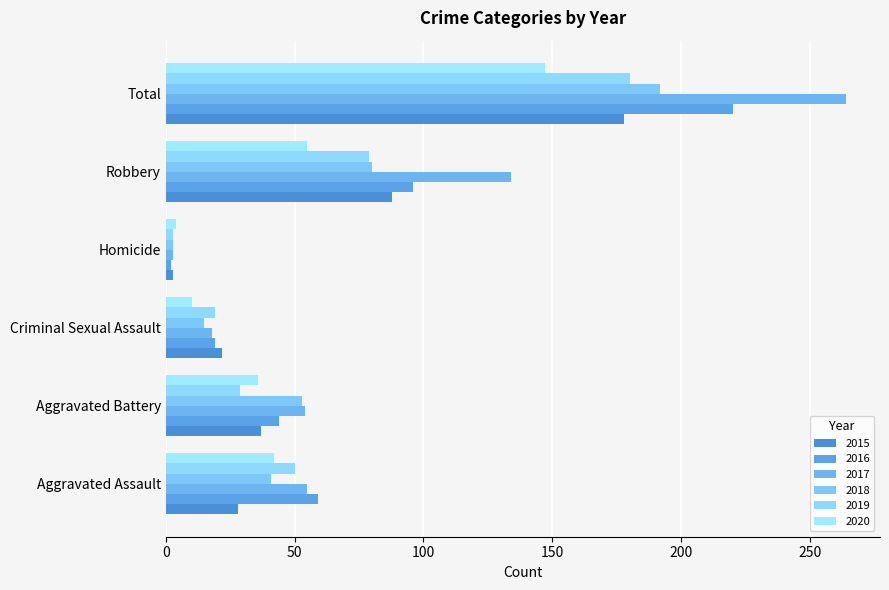

At which label does 2018 first exceed 53?

Robbery